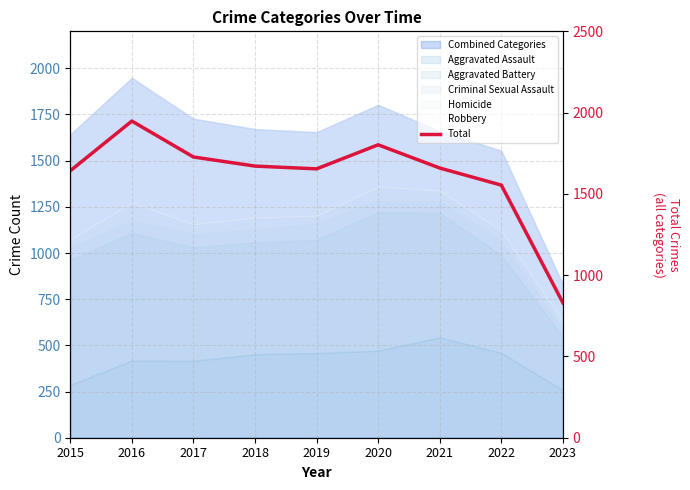

Approximately how many times larger is the value at 2015 compared to 2017?

1.0